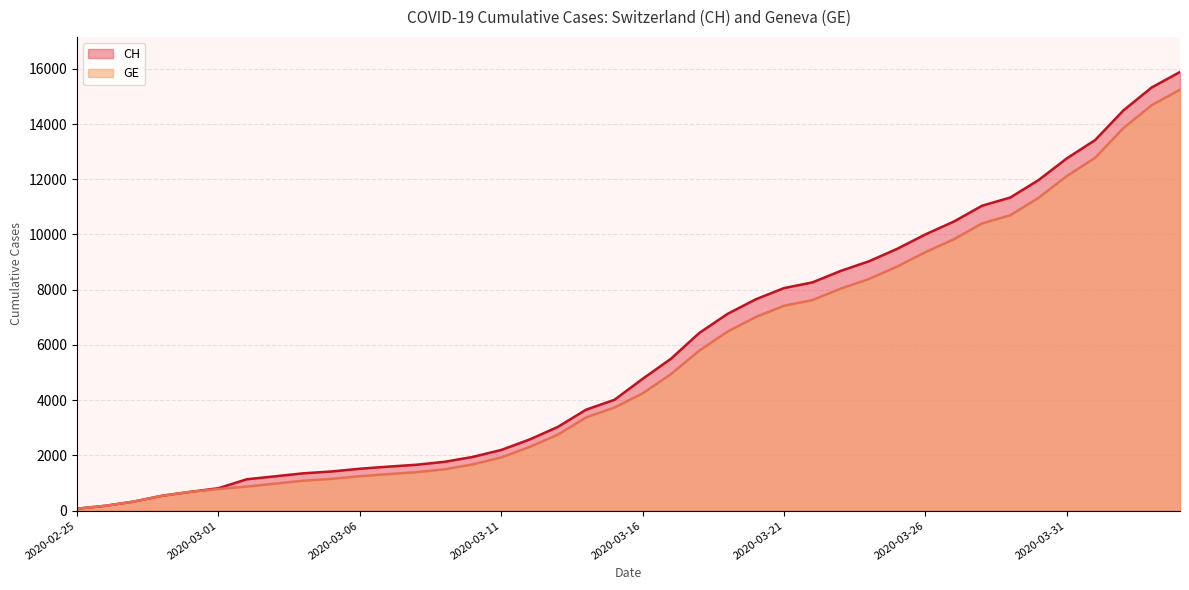

Between 2020-03-25 and 2020-03-03, which is larger?

2020-03-25